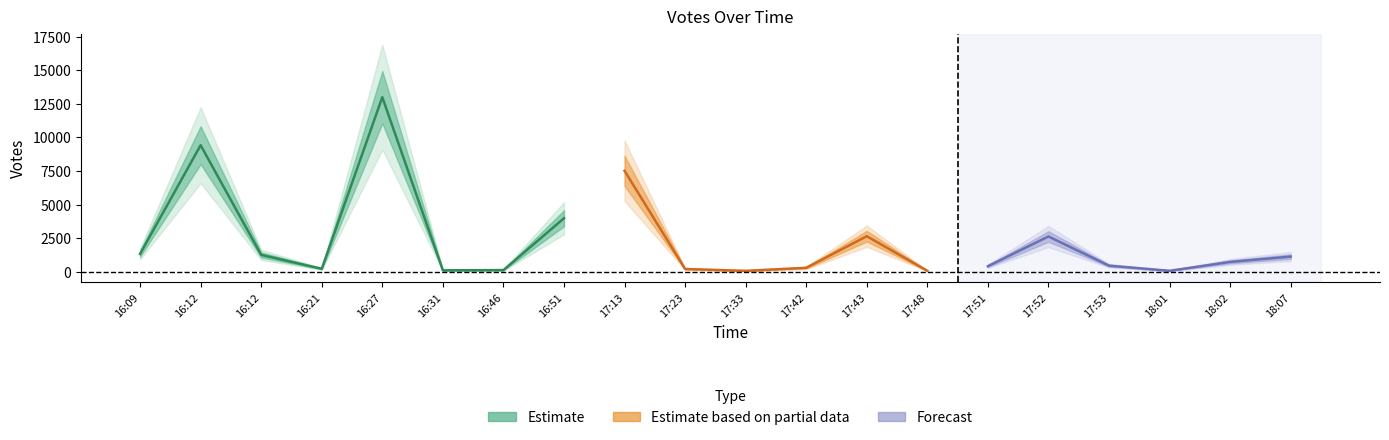

What value does the data have at 2019-09-21 18:07?

1128